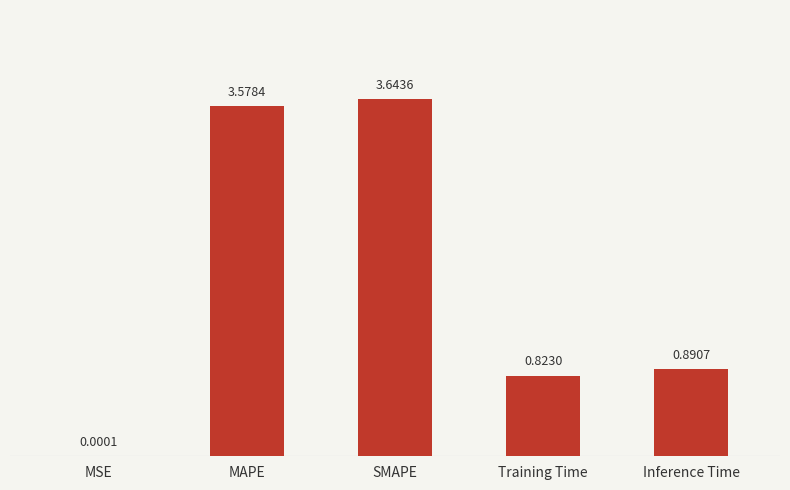

At which label is the value closest to 1?

Inference Time